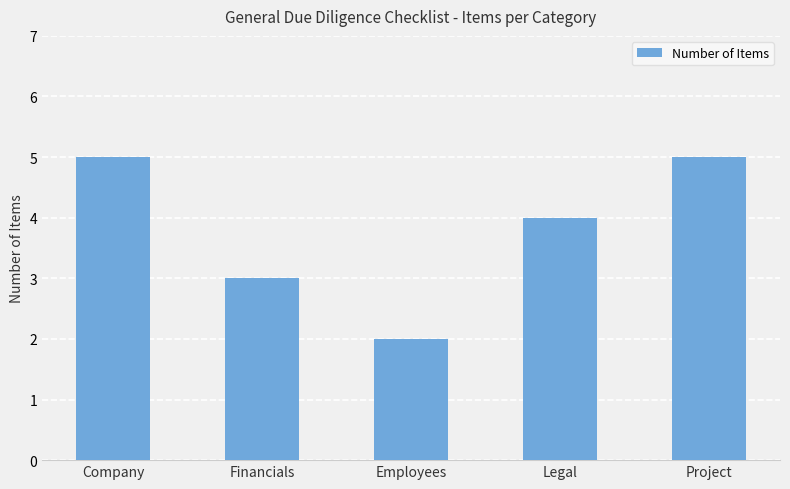

What is the difference between the maximum and minimum values?

3